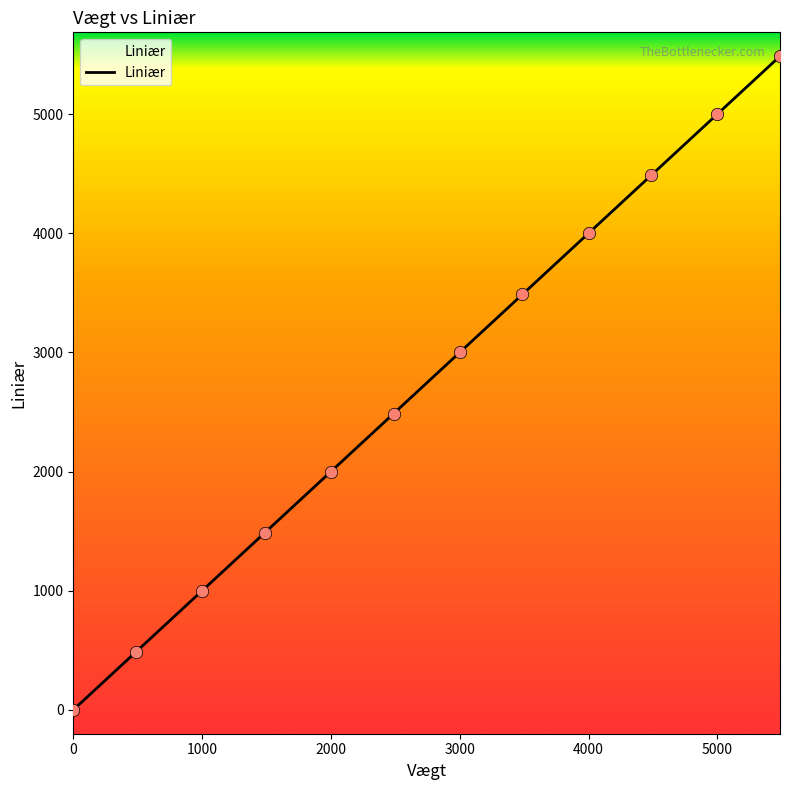

What is the ratio of the value at 3486 to the value at 4486?

0.8